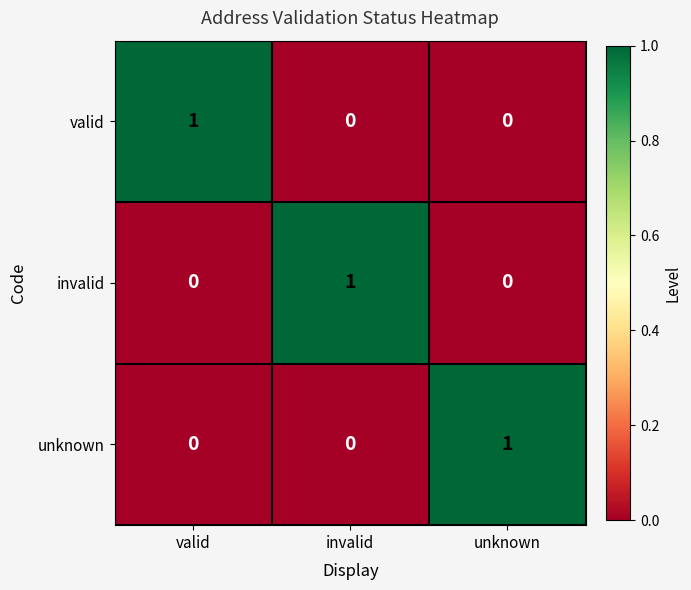

At how many categories does at least one series exceed 0?

3